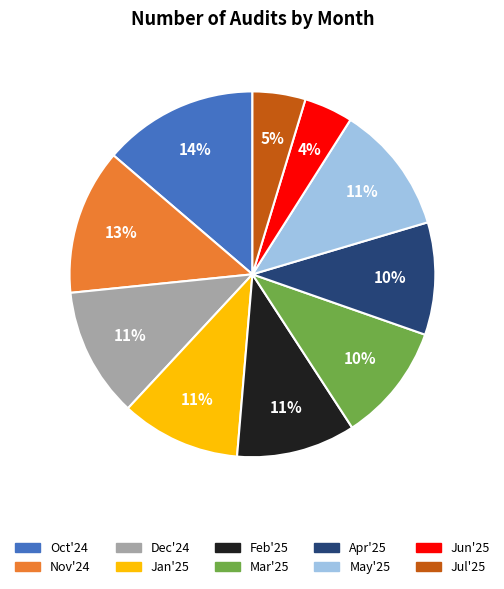

Is there a majority slice in this chart?

No